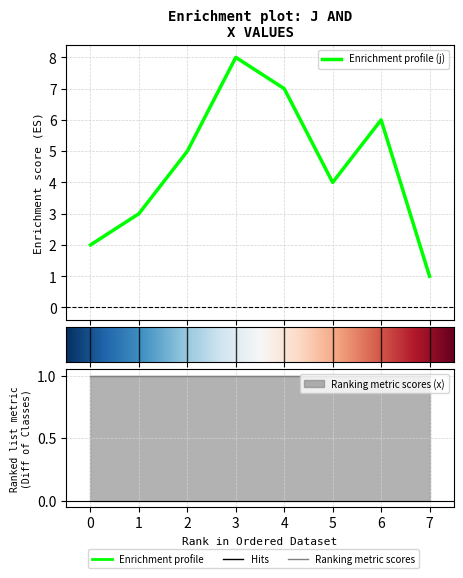

What is the sum of all values?

36